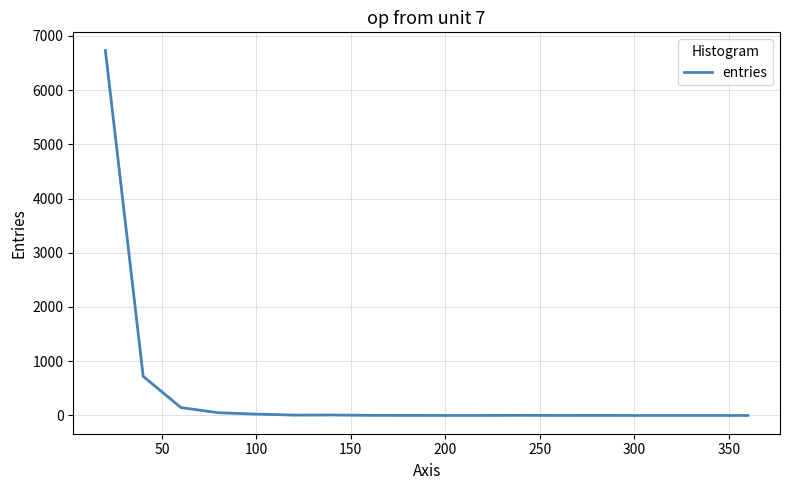

How many interior local valleys (lower than both neighbors) does the data have?

2